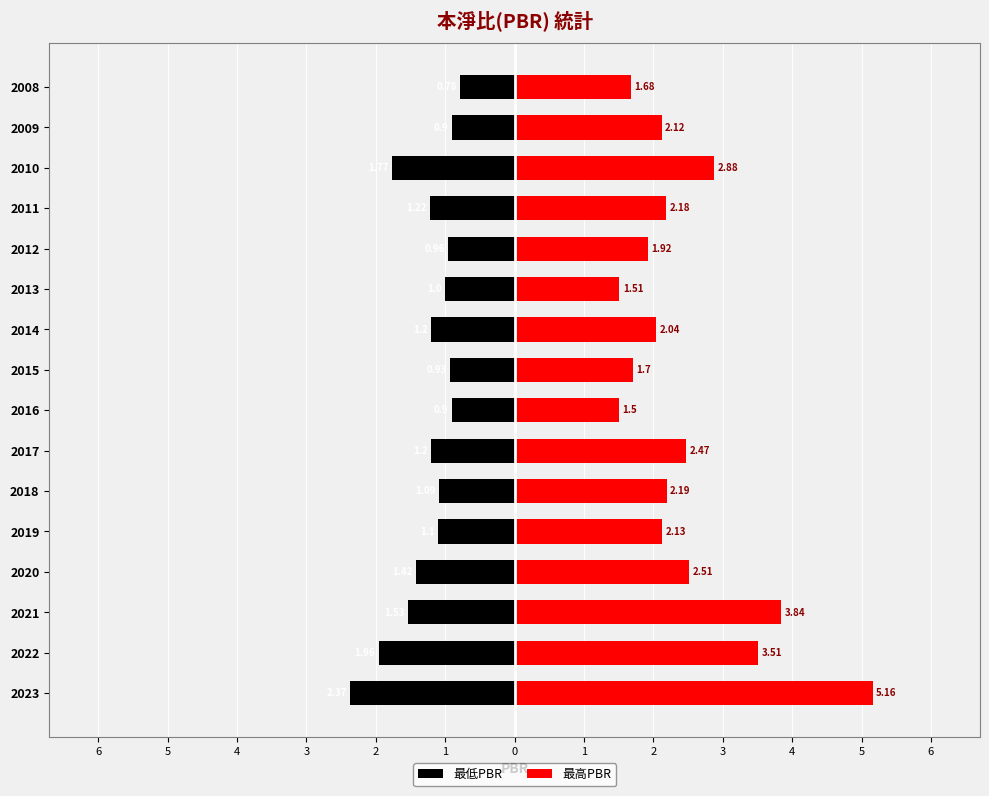

How many data points in 最低PBR are above -1?

5